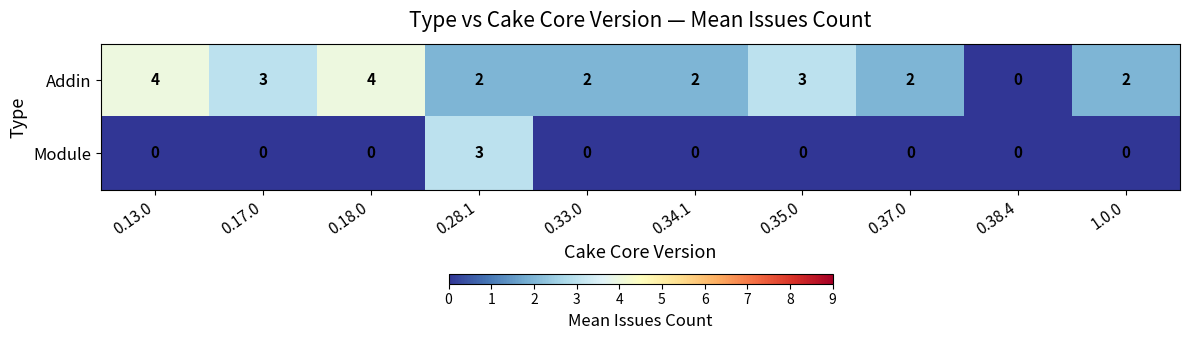

List the series in order of their peak value, lowest first.

Module, Addin